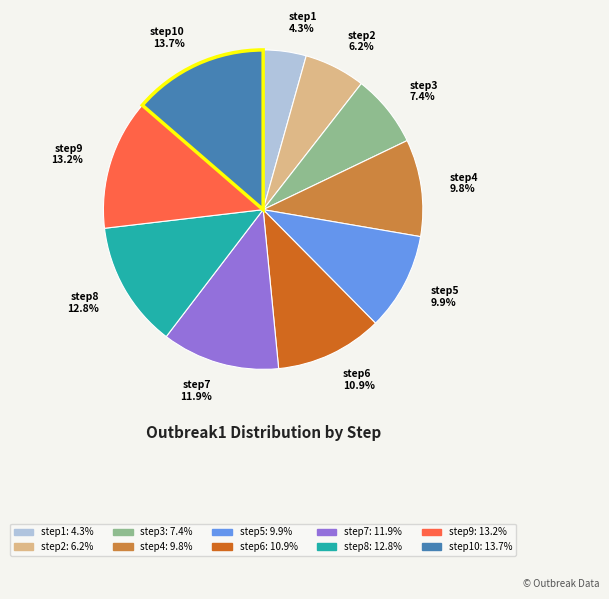

How many slices are in this pie chart?

10